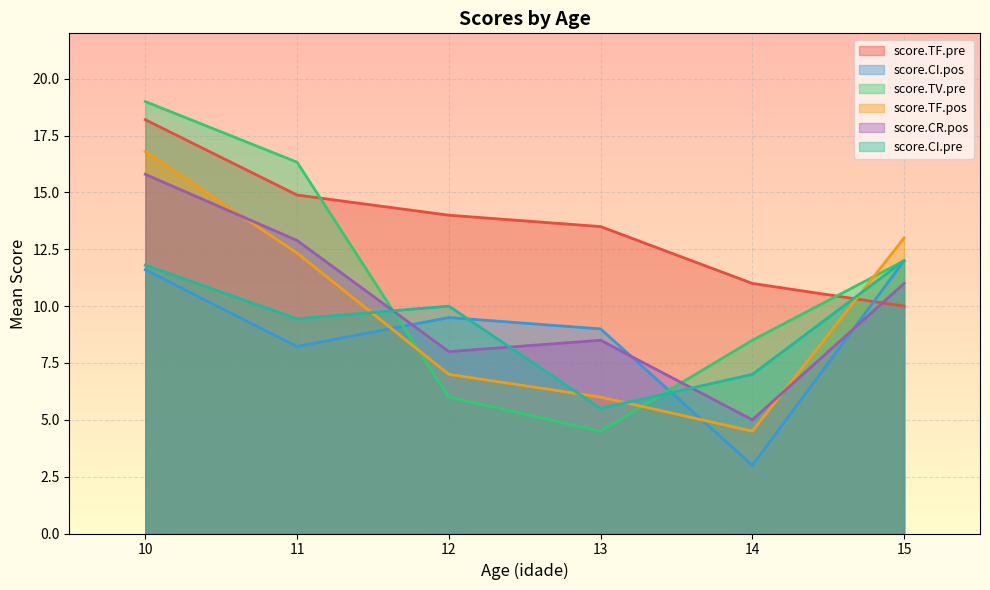

How many lines are shown in the chart?

6